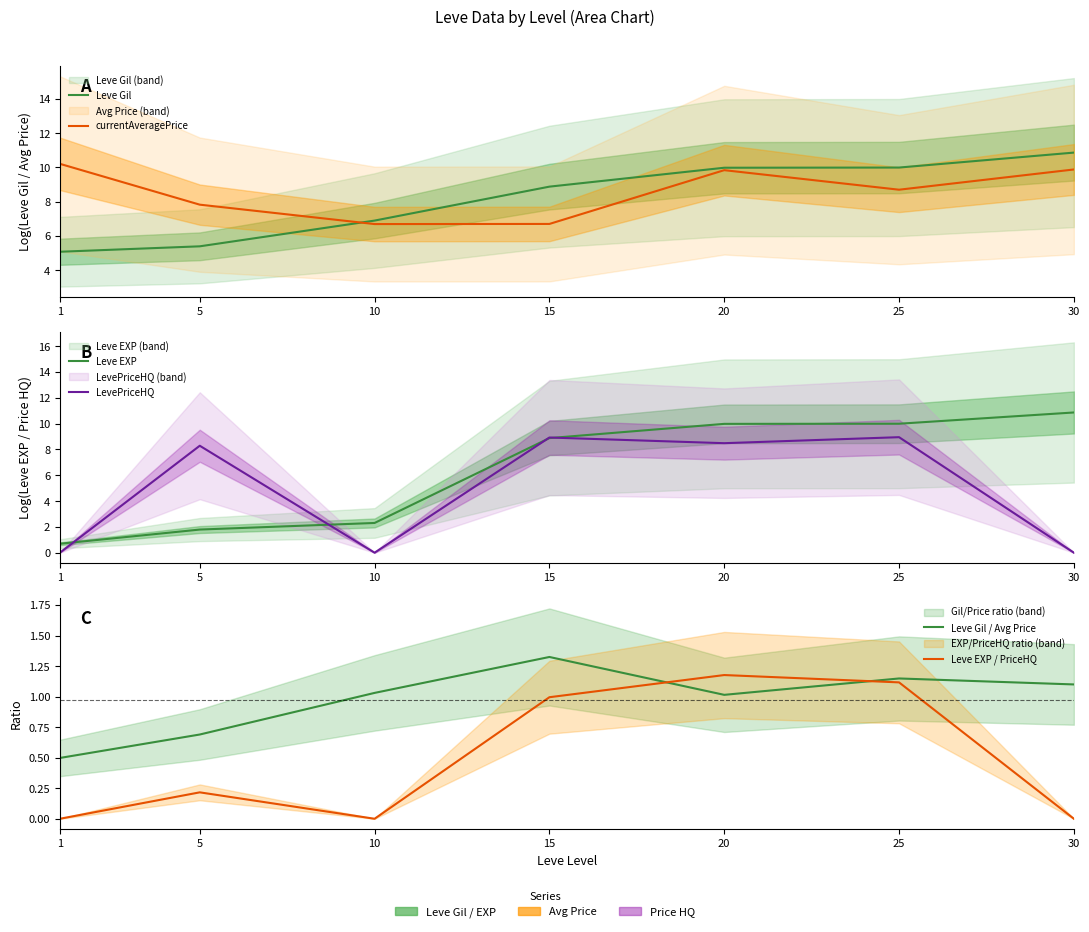

Reading right to left, transcribe all the data shown in this chart.

Leve Gil: 10.9	10.0	10.0	8.9	6.9	5.4	5.1
currentAveragePrice: 9.9	8.7	9.8	6.7	6.7	7.8	10.2
Leve EXP: 10.9	10.0	10.0	8.9	2.3	1.8	0.7
LevePriceHQ: 0.0	8.9	8.5	8.9	0.0	8.3	0.0
Leve Gil / Avg Price: 1.1	1.1	1.0	1.3	1.0	0.7	0.5
Leve EXP / PriceHQ: 0.0	1.1	1.2	1.0	0.0	0.2	0.0